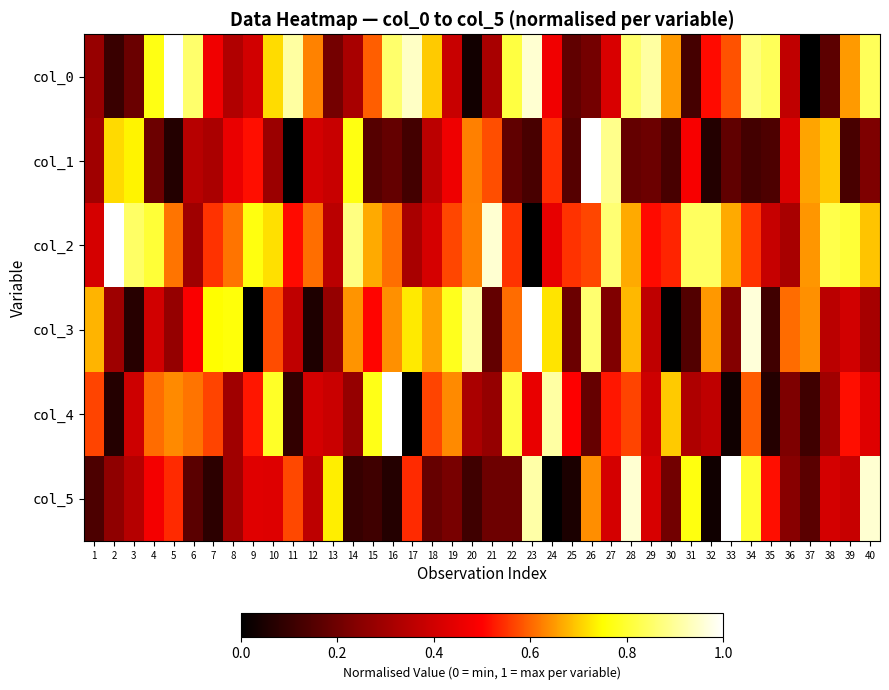

Which has a higher value, 2 or 34?

34